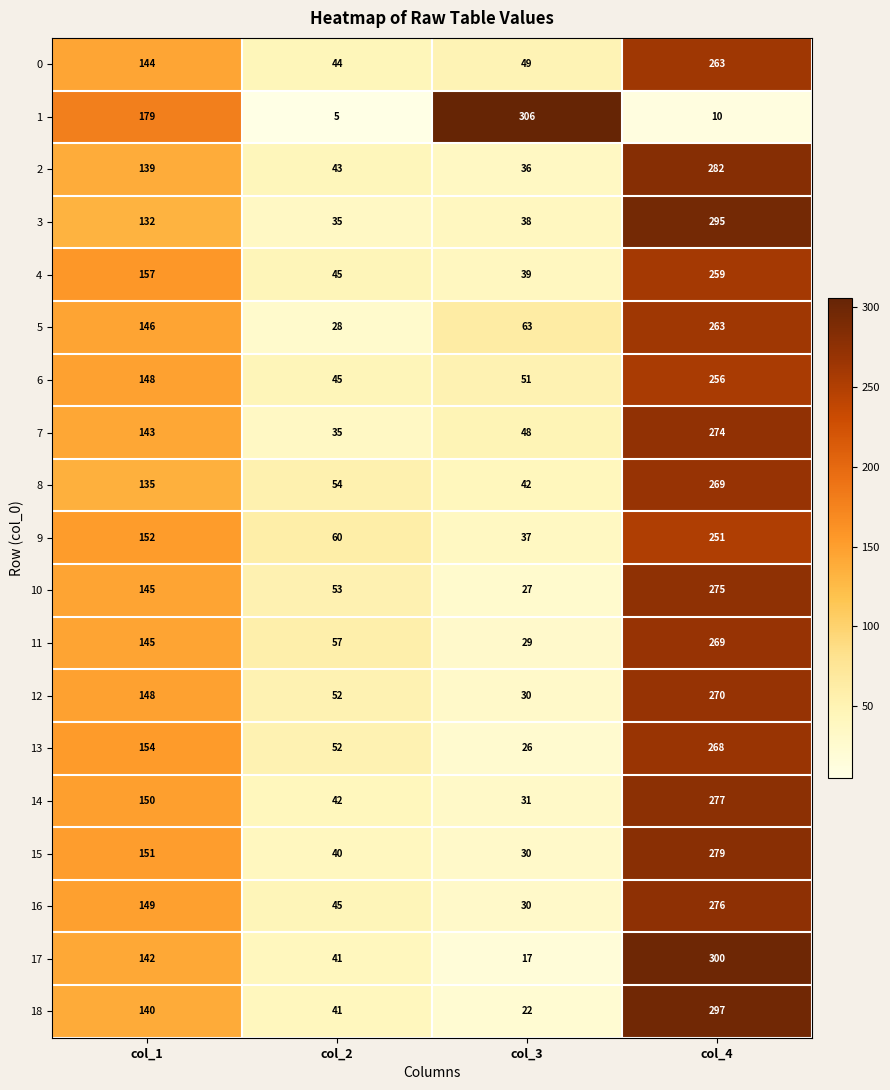

Between col_3 and col_4, which series saw the biggest shift?

1